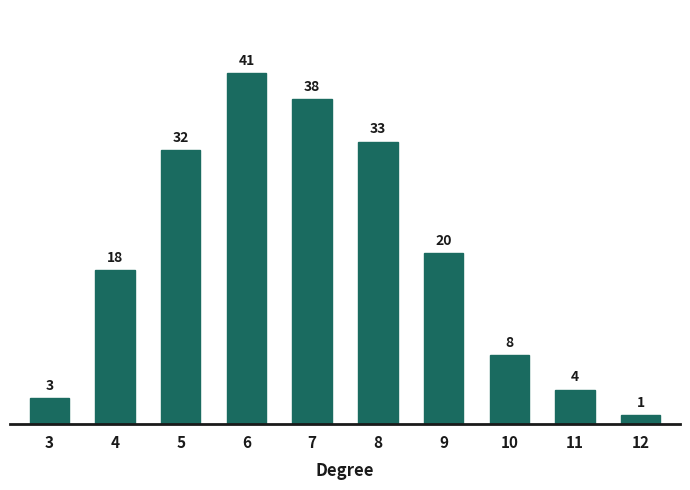

Reading right to left, list all the values displayed in this chart.

1	4	8	20	33	38	41	32	18	3